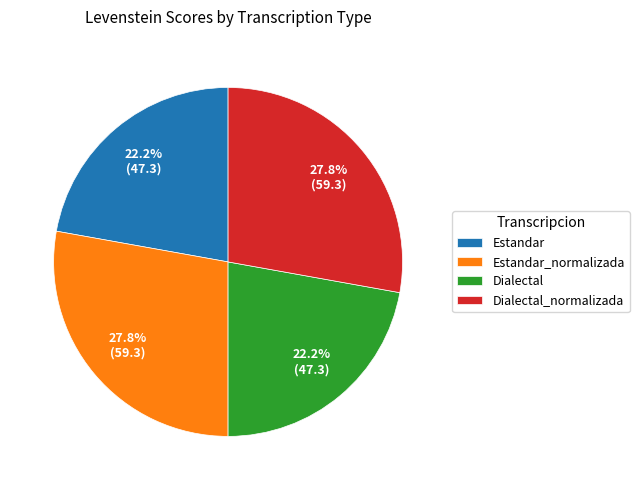

The Estandar_normalizada slice represents 42% of the pie. True or false?

False